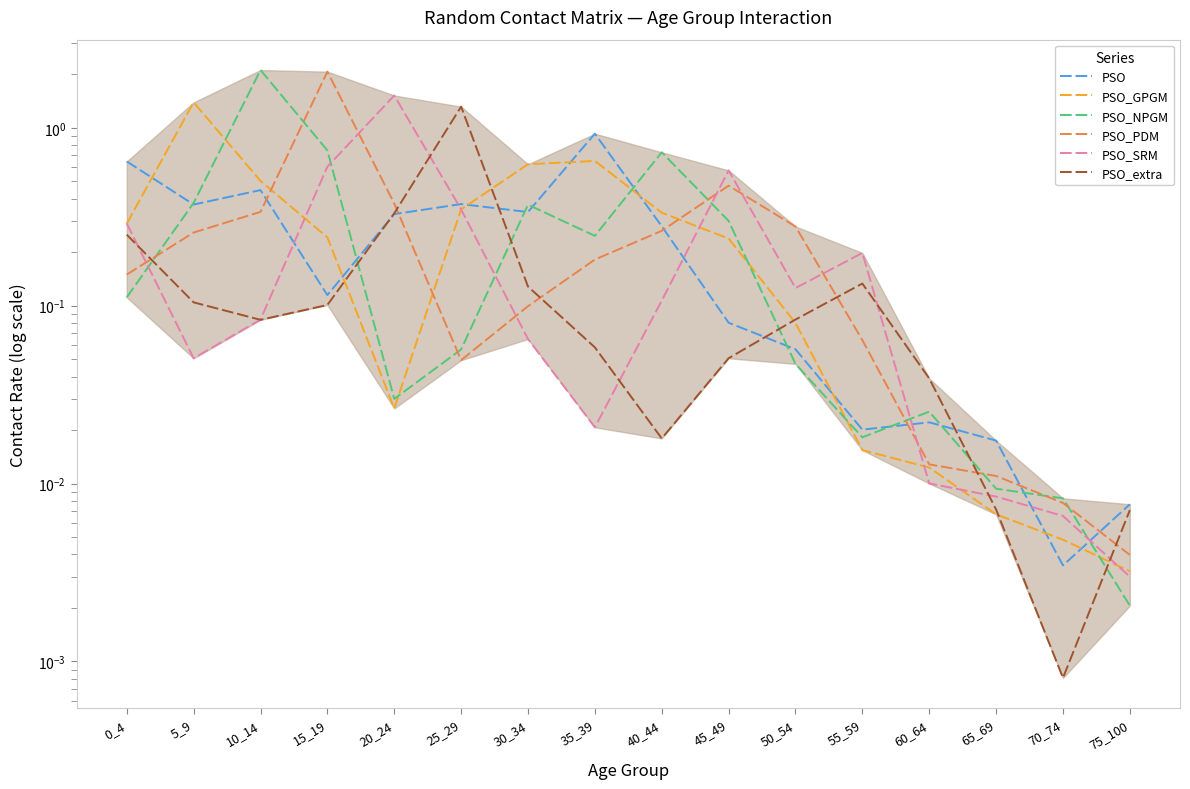

Which category has the highest value in the PSO_NPGM series?

10_14